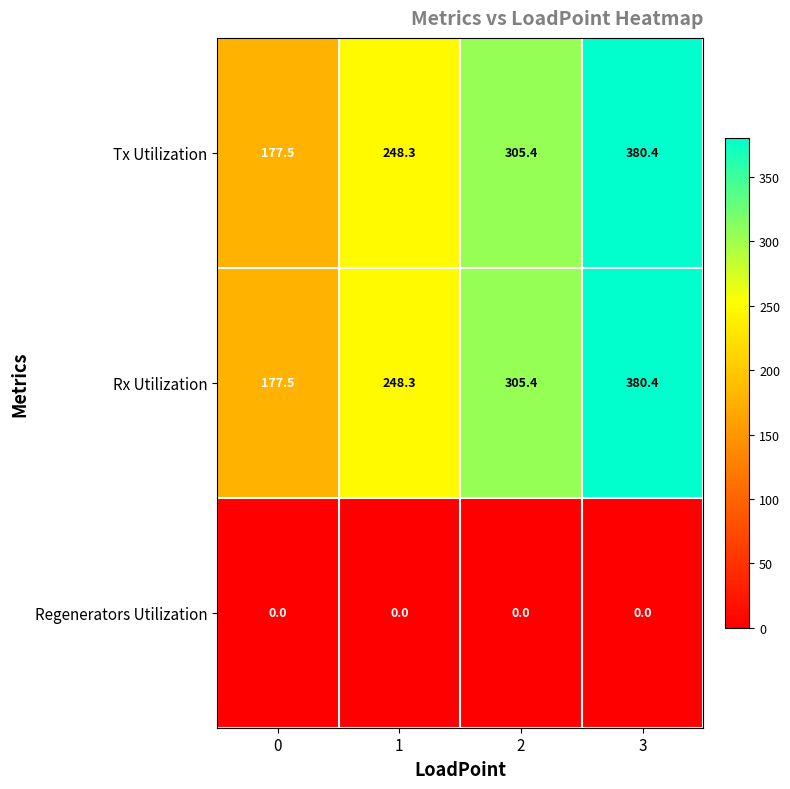

What is the difference between the highest and lowest values at 1?

248.3